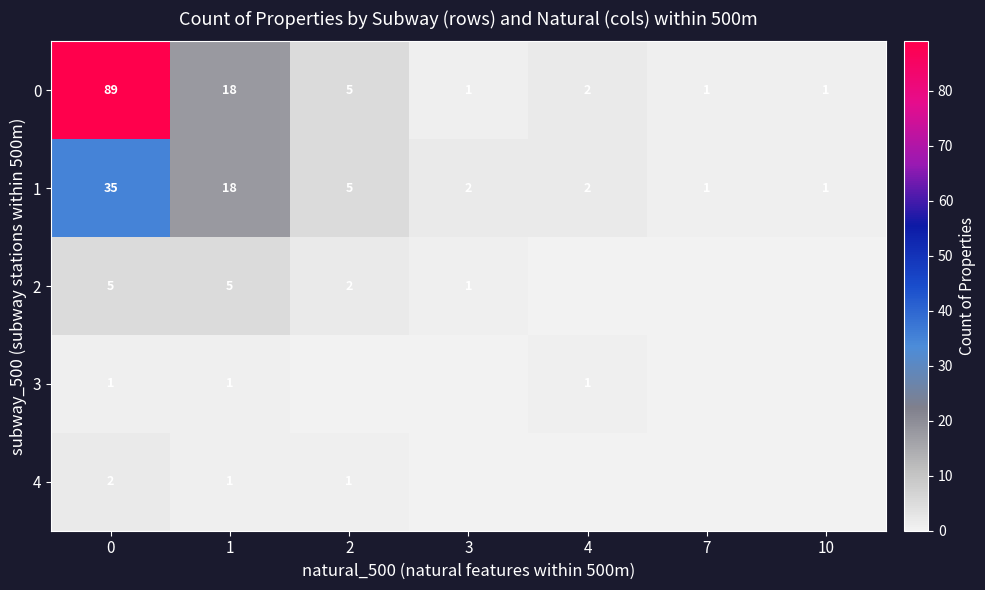

What is the highest value of the 0 series?

89